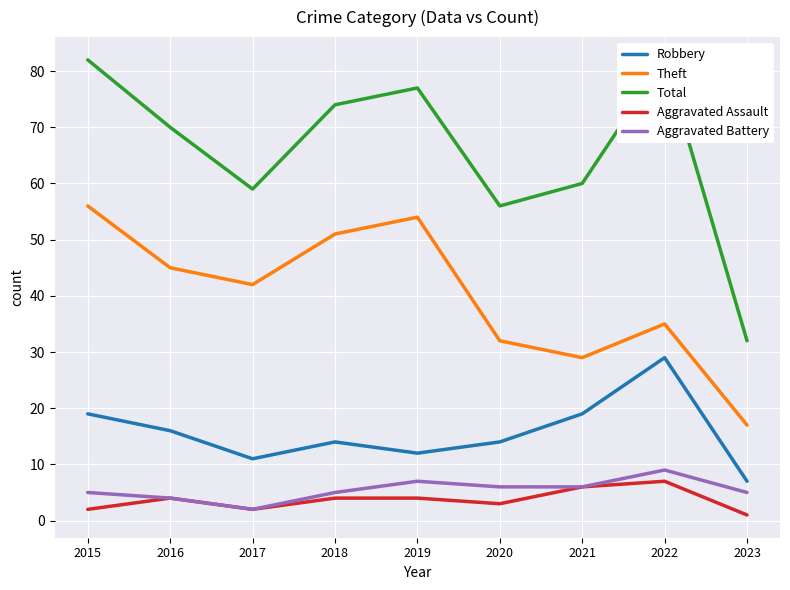

What are all the series names shown in the legend?

Robbery, Theft, Total, Aggravated Assault, Aggravated Battery